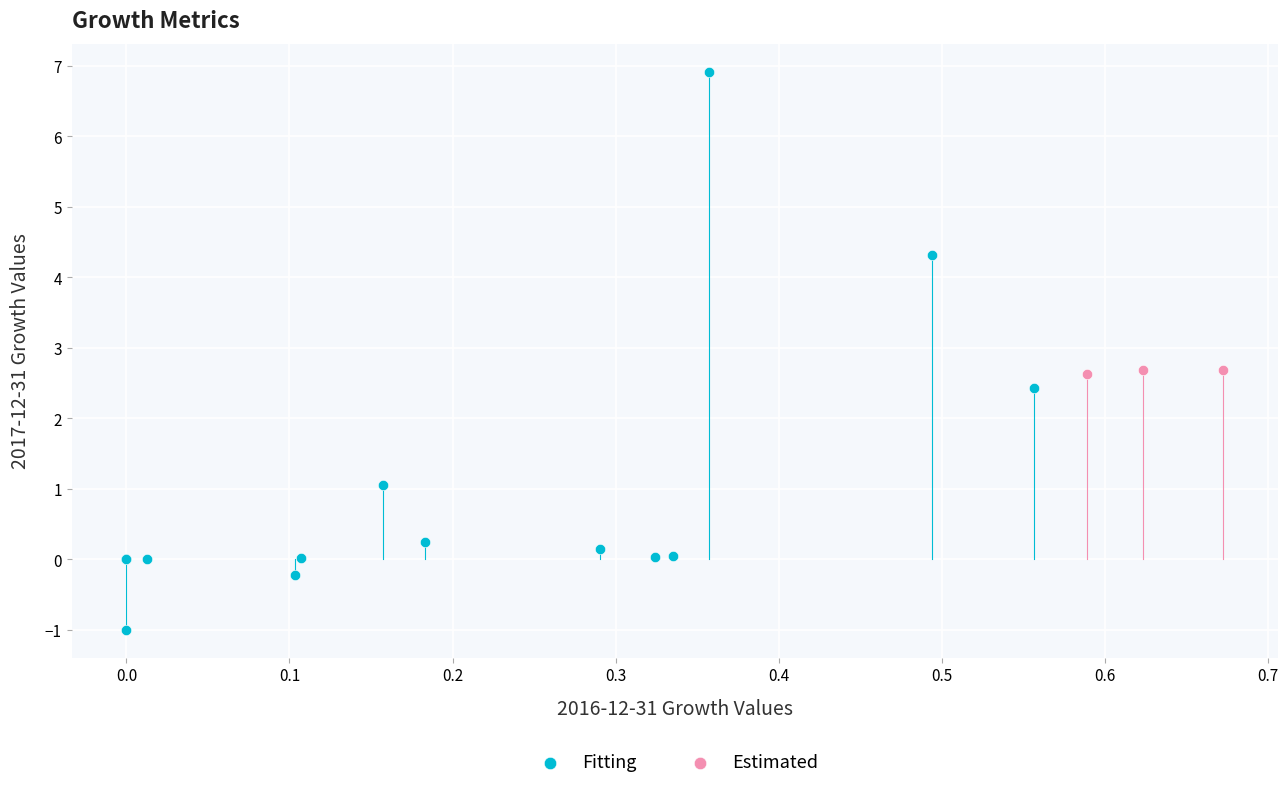

Which series contains the highest Y value?

Fitting